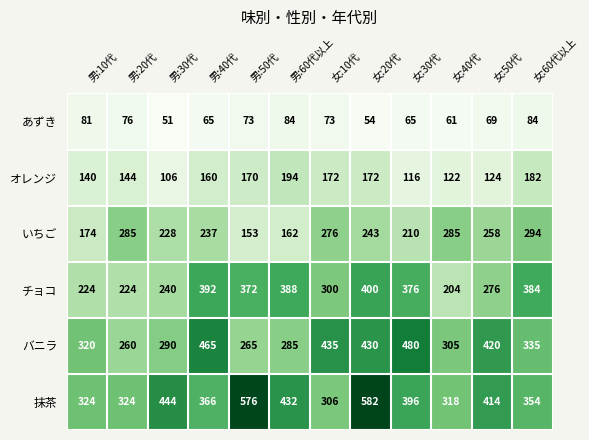

At which label does 抹茶 reach its minimum?

女:10代